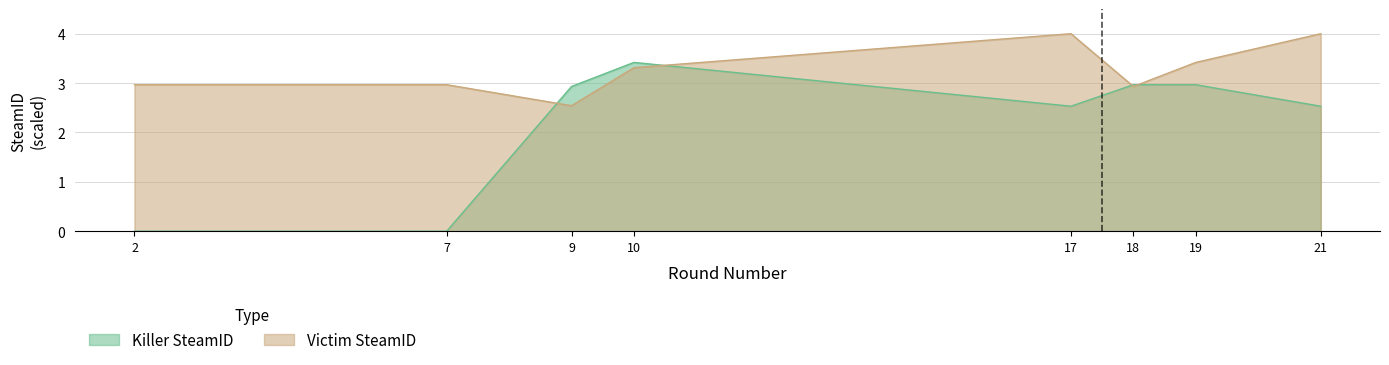

In Killer SteamID, how many points are lower than both neighbors (excluding endpoints)?

1